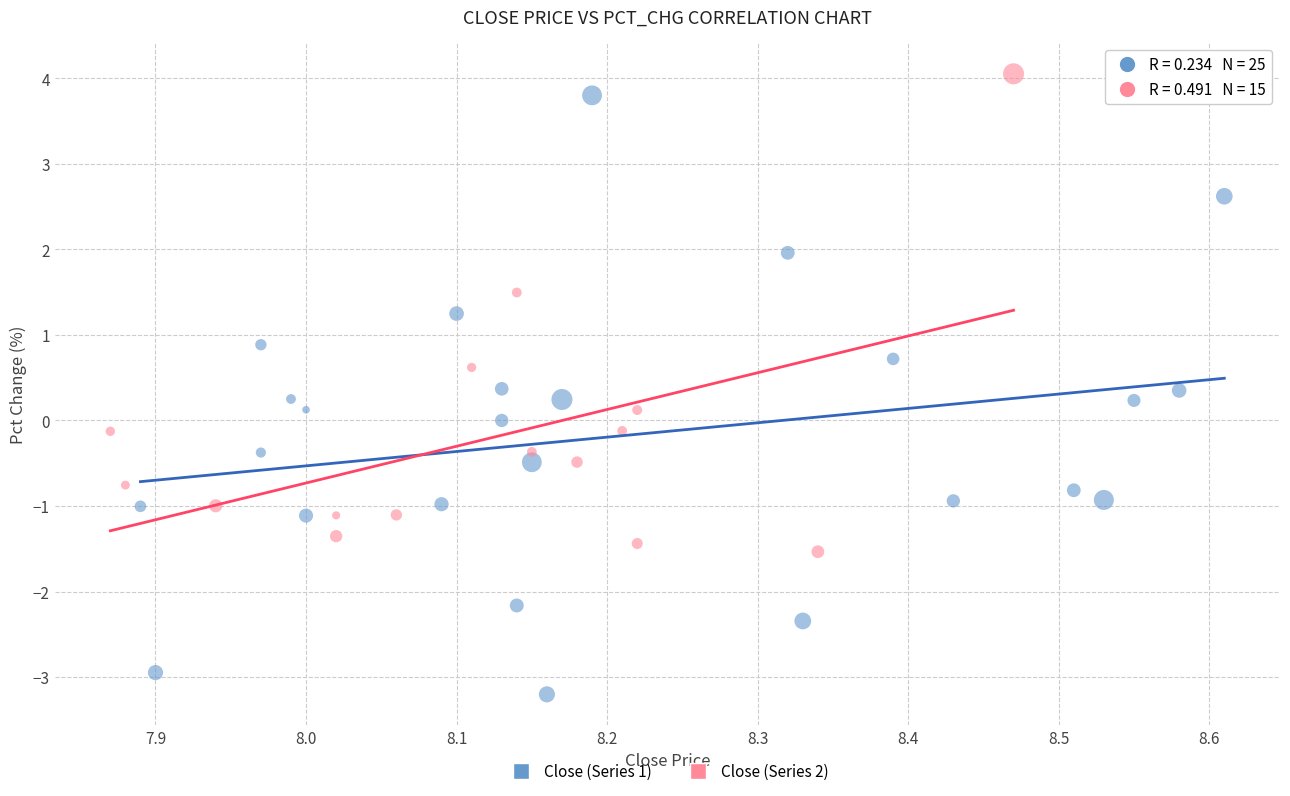

Which series has the widest spread of Y values?

Close (Series 1)